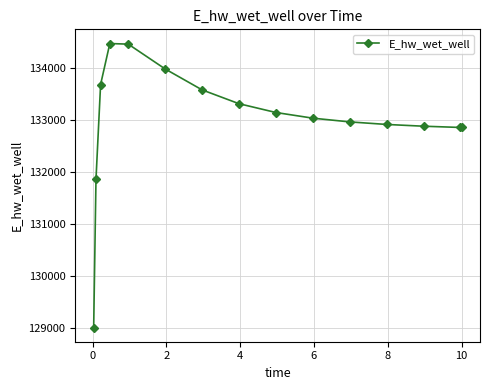

What is the difference between the second highest and minimum values?

5442.1